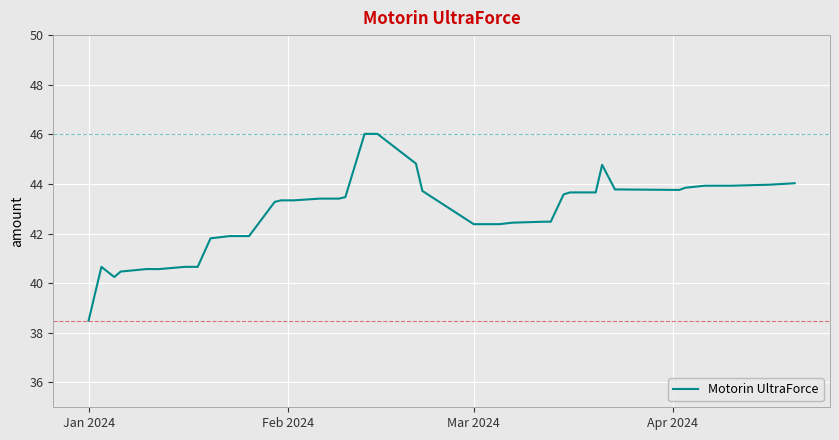

What is the minimum value shown in the chart?

38.5